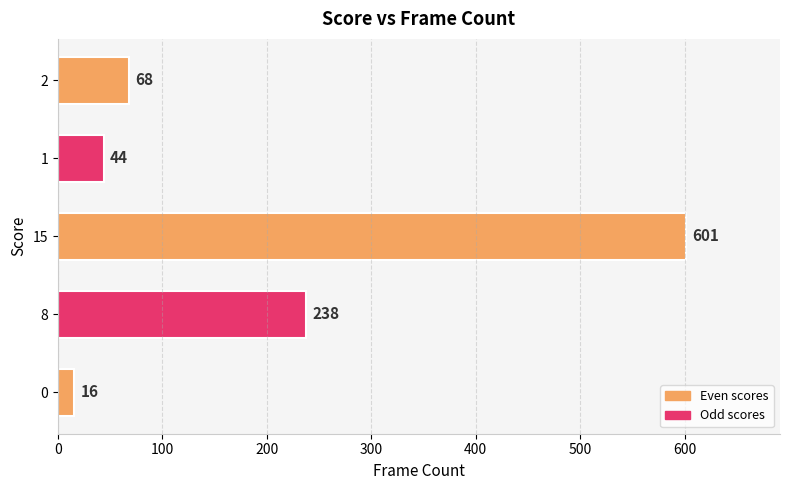

How many distinct data groups are displayed?

1